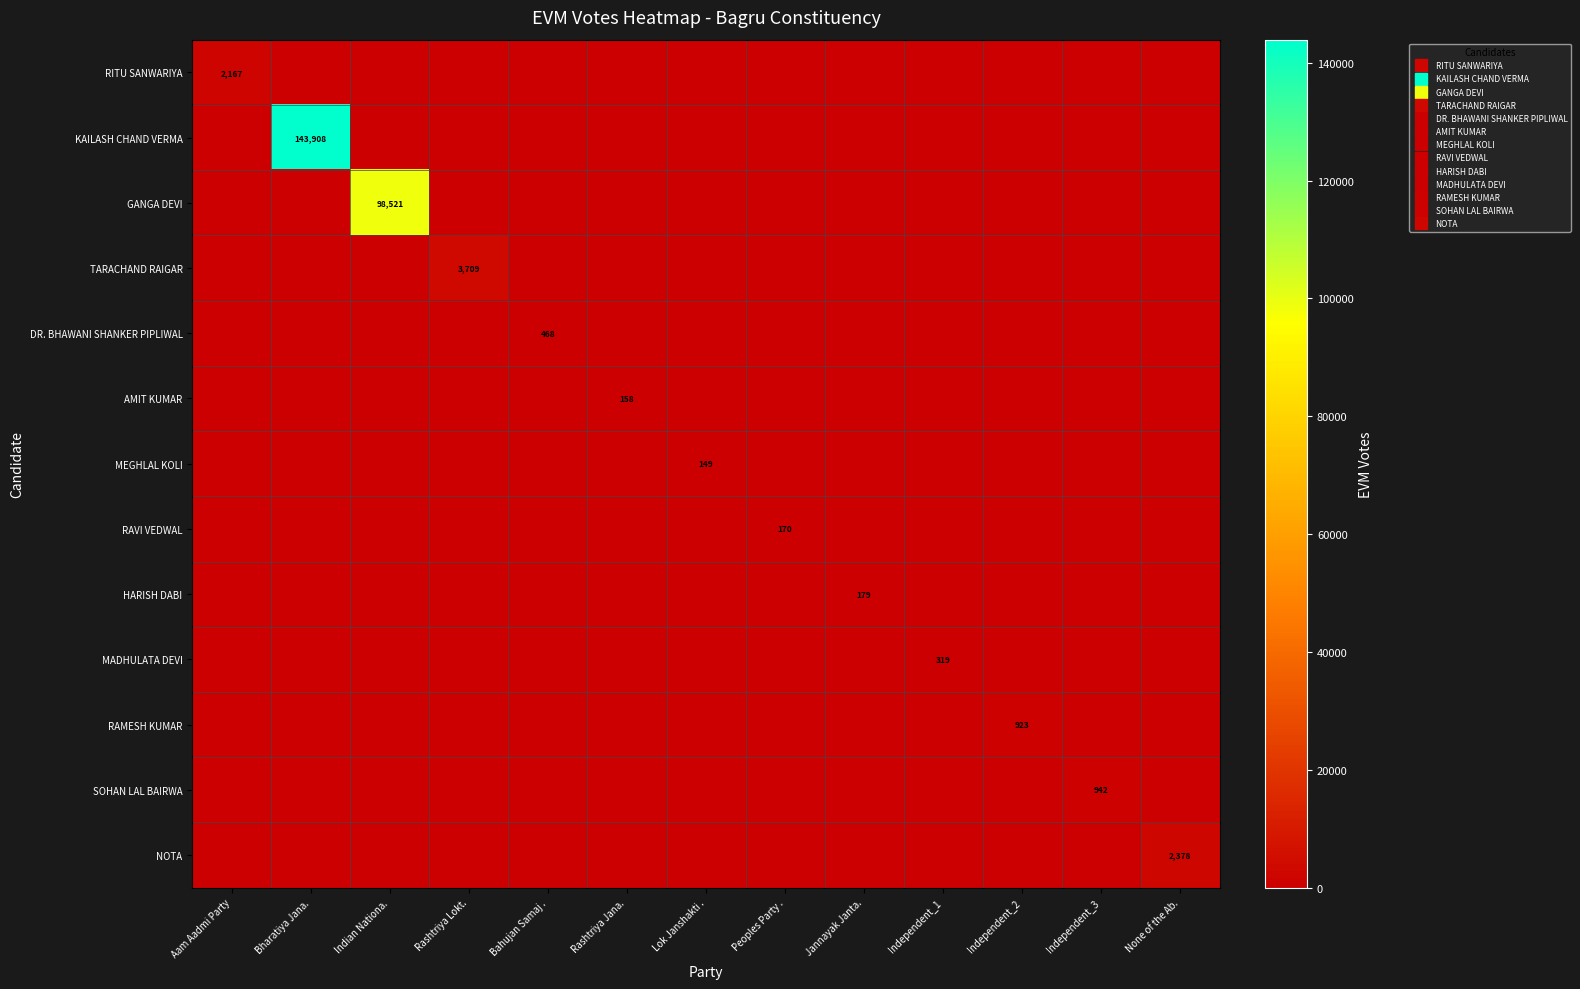

What is the difference between the highest and lowest values at Rashtriya Lokt.?

3709